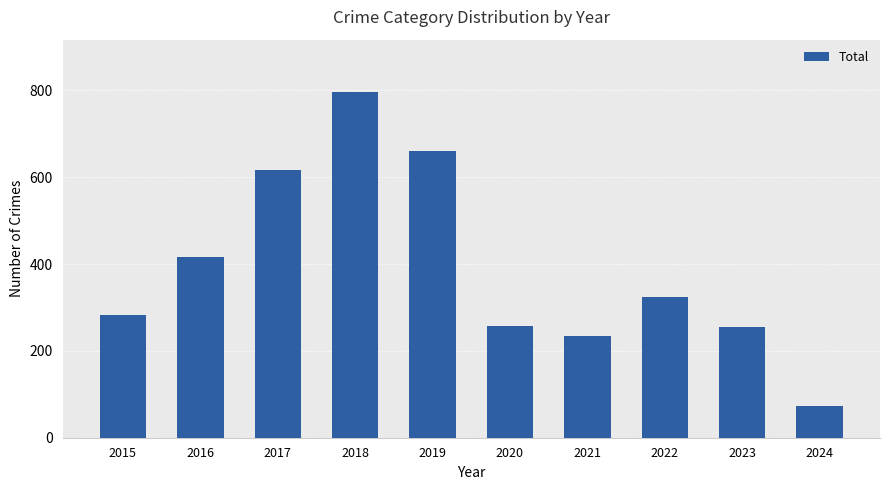

Which has a higher value, 2024 or 2019?

2019